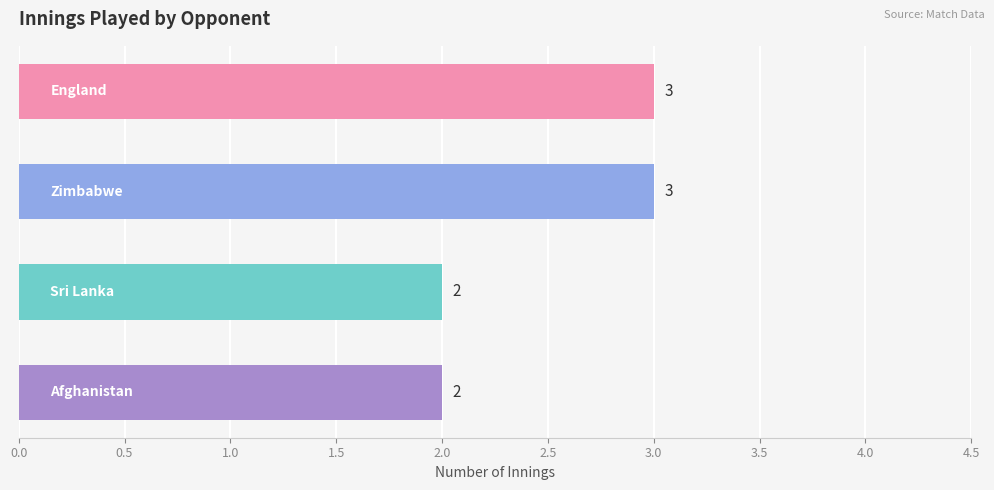

Reading bottom to top, transcribe all the data shown in this chart.

2	2	3	3